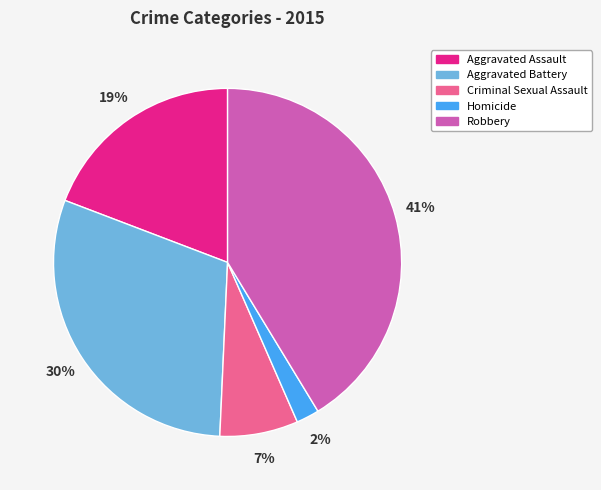

What percentage is the Robbery slice, to the nearest percent?

41%